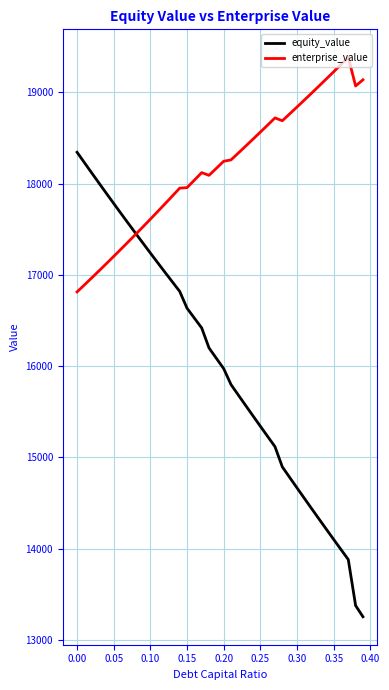

Which series has the largest total across all categories?

enterprise_value